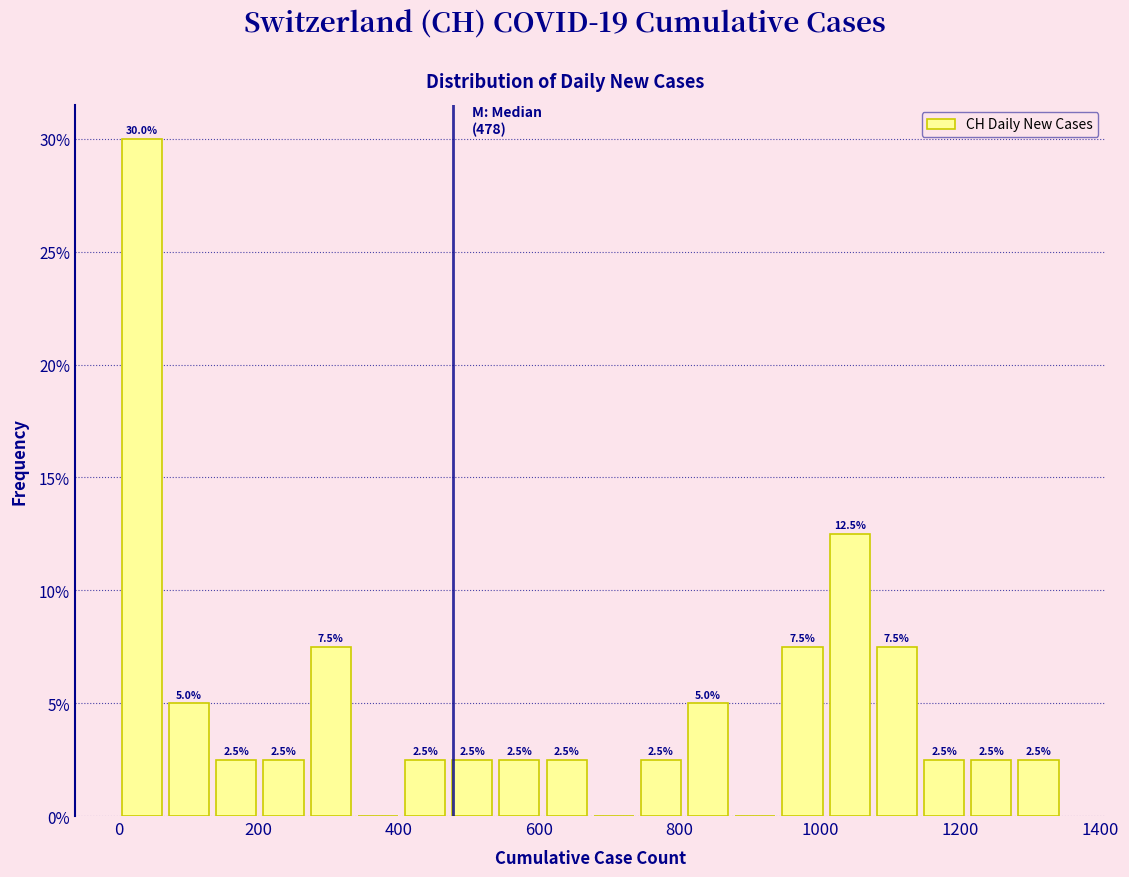

Read against the x-axis, roughly where is the centre of the tallest bar?

40